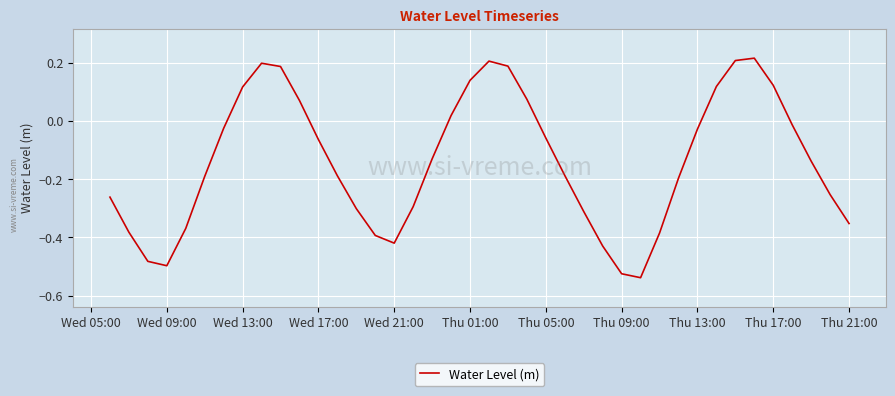

What is the difference between the maximum and minimum values?

0.8